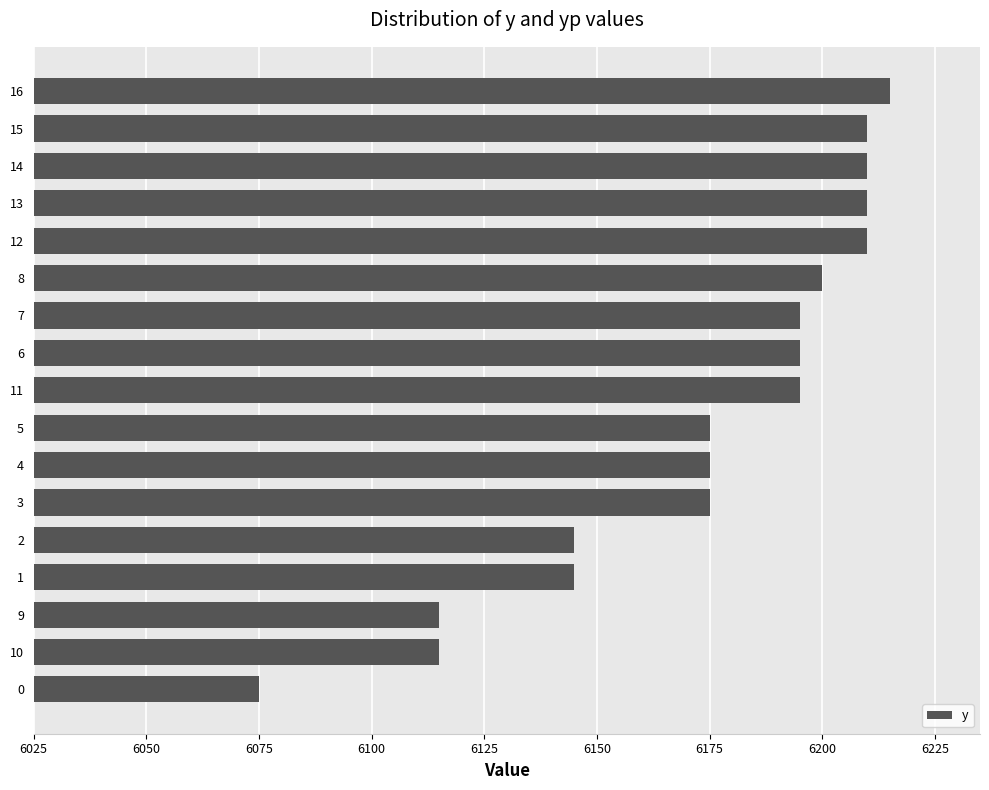

Are the bars grouped side by side (vs. stacked)?

No